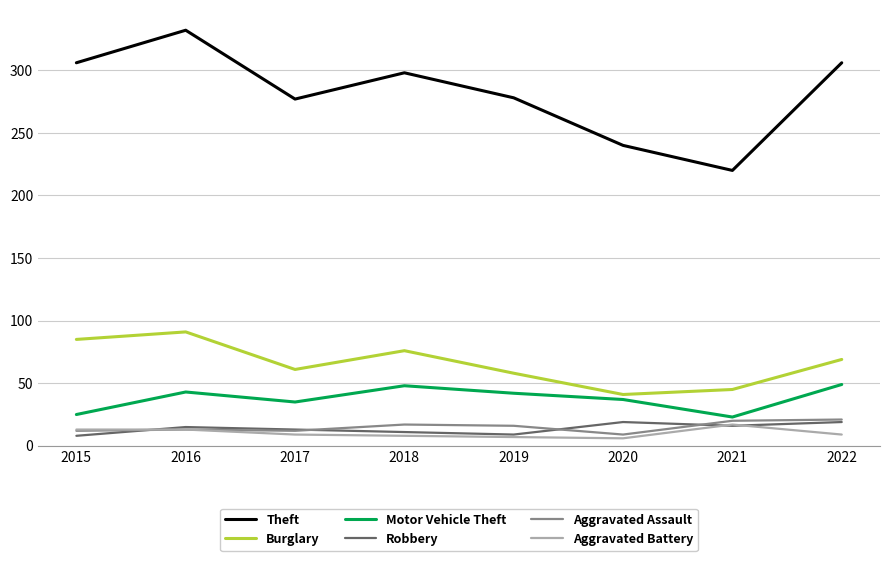

Which series changed the most between 2019 and 2022?

Theft